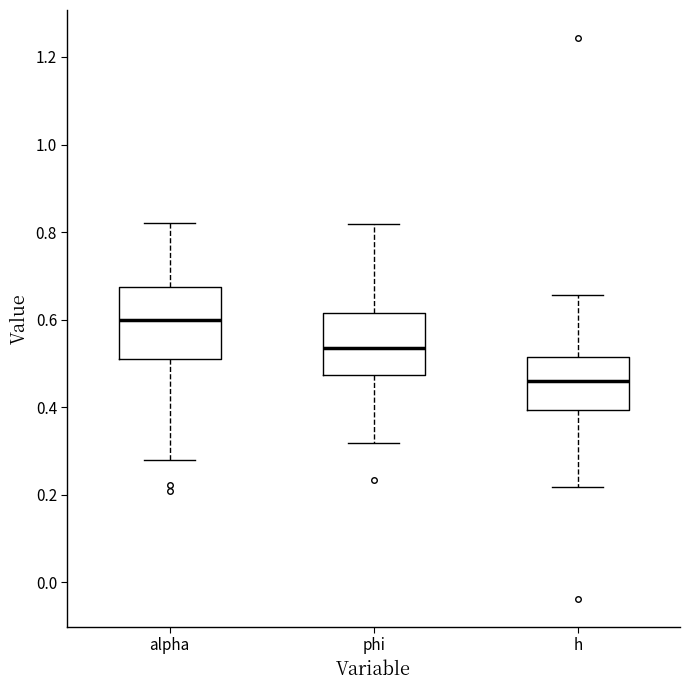

Where does the upper whisker of the box for phi end on the y-axis? The values are not printed on the chart, so give them approximately, as read against the axis.

0.82